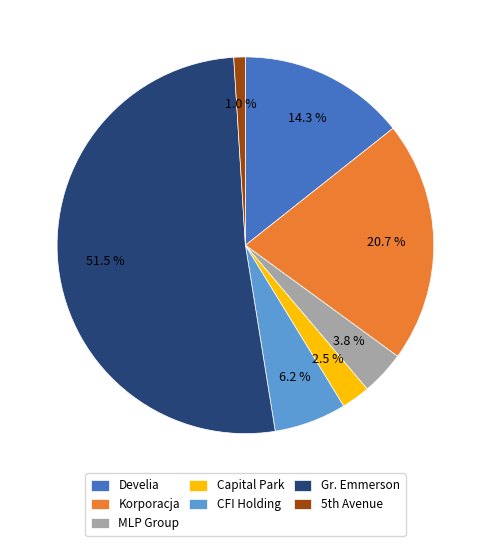

Is the sum of CFI Holding and Gr. Emmerson greater than half?

Yes